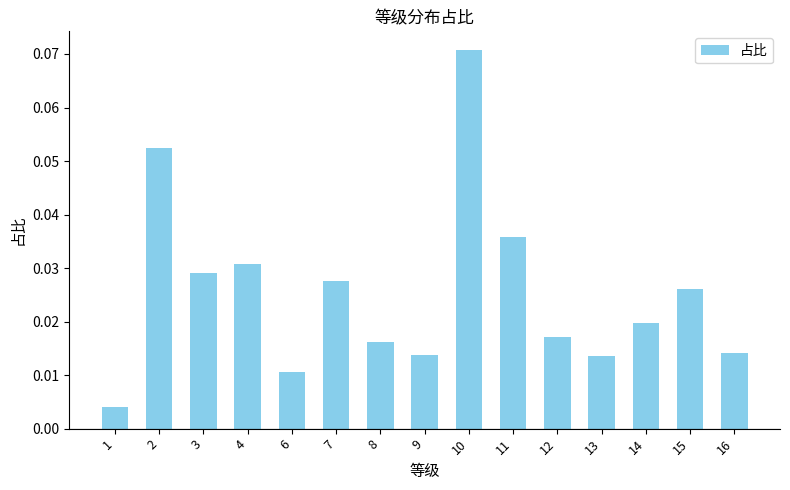

Which has a higher value, 2 or 10?

10